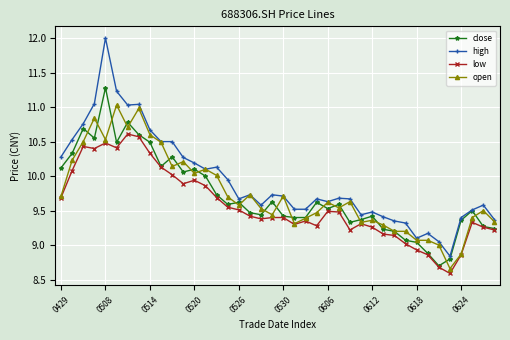

Which series has the largest total across all categories?

high